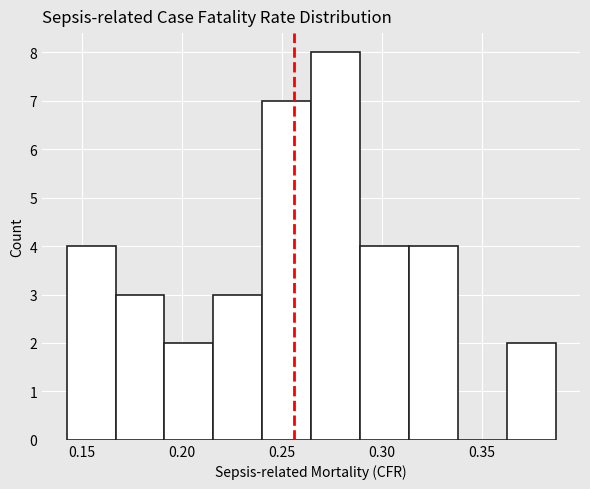

What is the height of the bar covering 0.315 to 0.340 on the x-axis? Neither the bar edges nor the heights are printed on the chart, so give them approximately, as read against the axes.

4